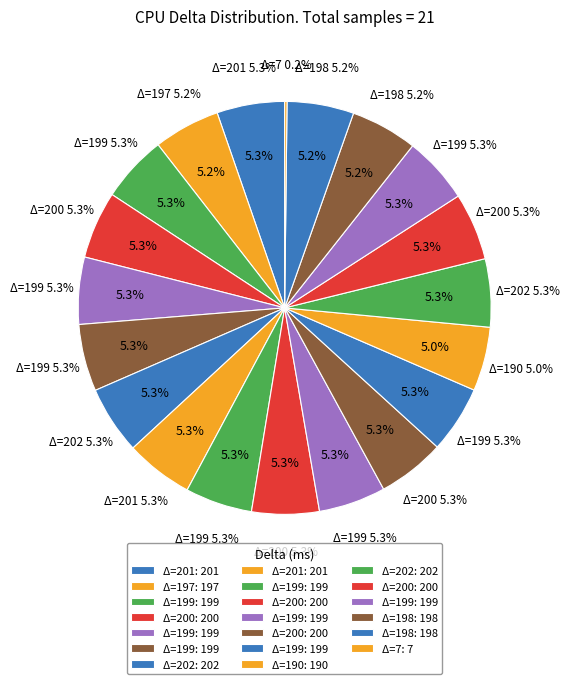

Rank the categories by value from lowest to highest.

0, 7, 190, 197, 198, 198, 199, 199, 199, 199, 199, 199, 199, 200, 200, 200, 200, 201, 201, 202, 202